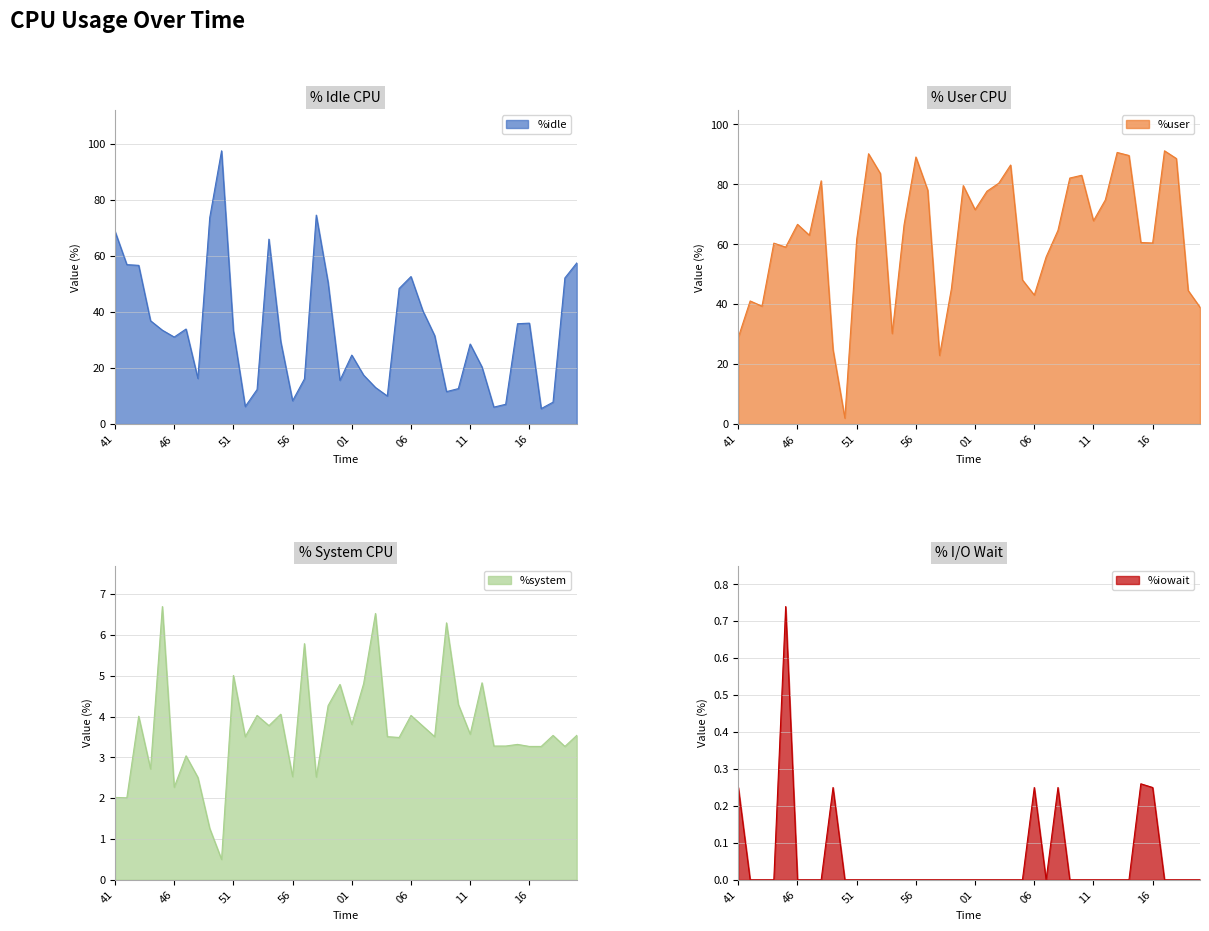

Read the %user value at 12:56:43.

39.4